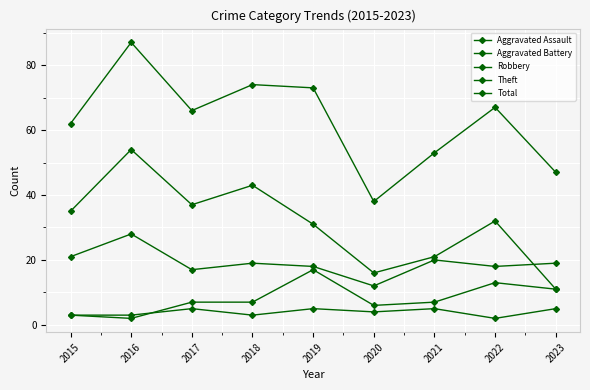

Which has a higher value, 2020 or 2022?

2020